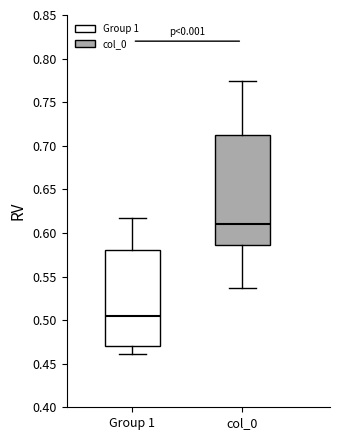

Which box is the tallest, from its lower edge to its upper edge?

col_0